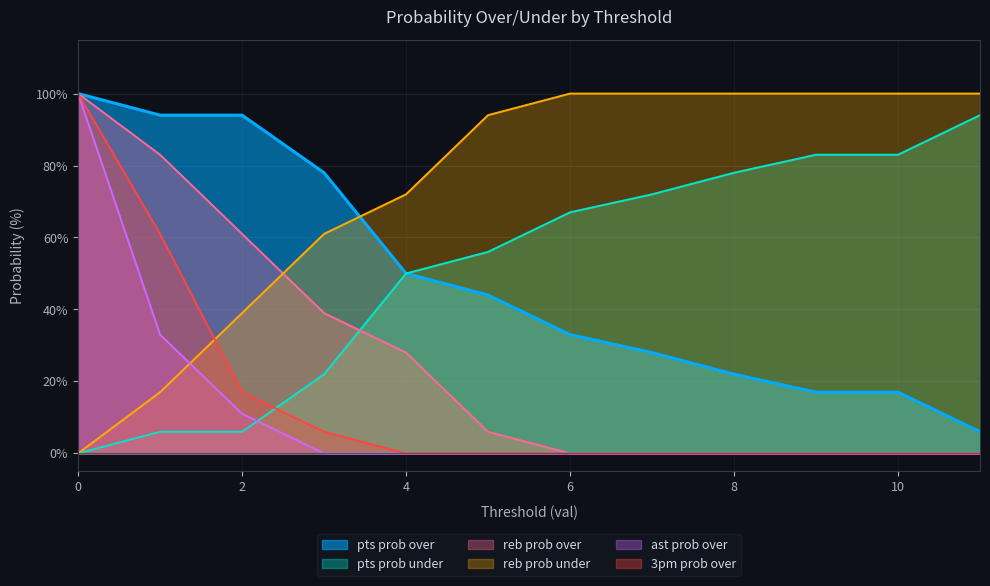

What is the total value across all series at 5?

200